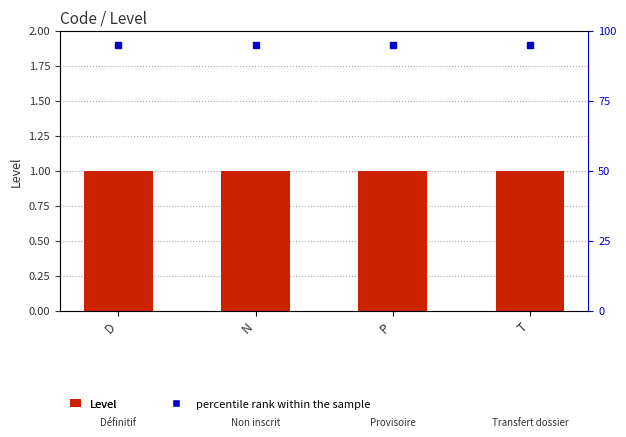

The value of Level at P is 1.5. True or false?

False